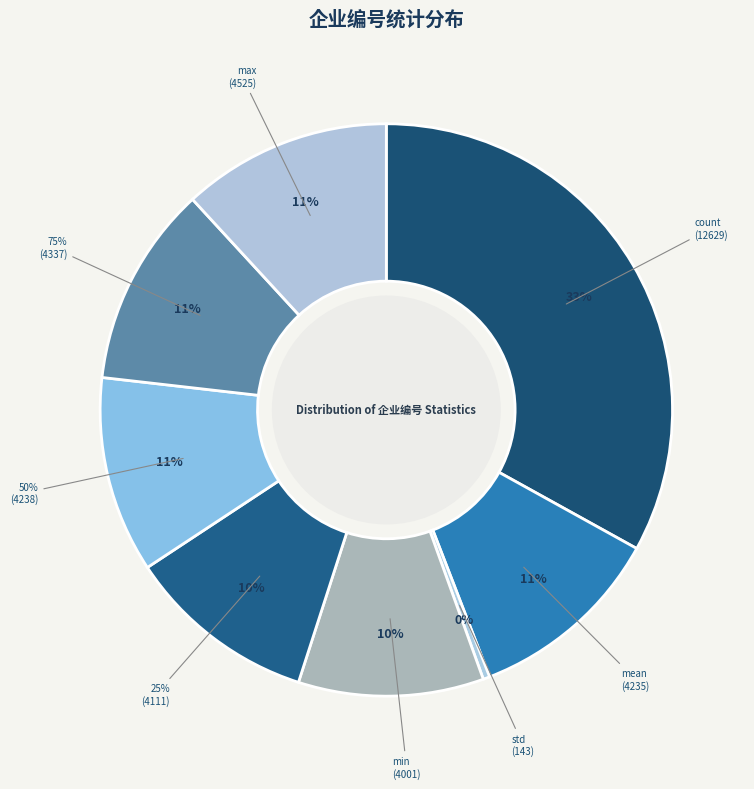

Which slice is the largest?

count